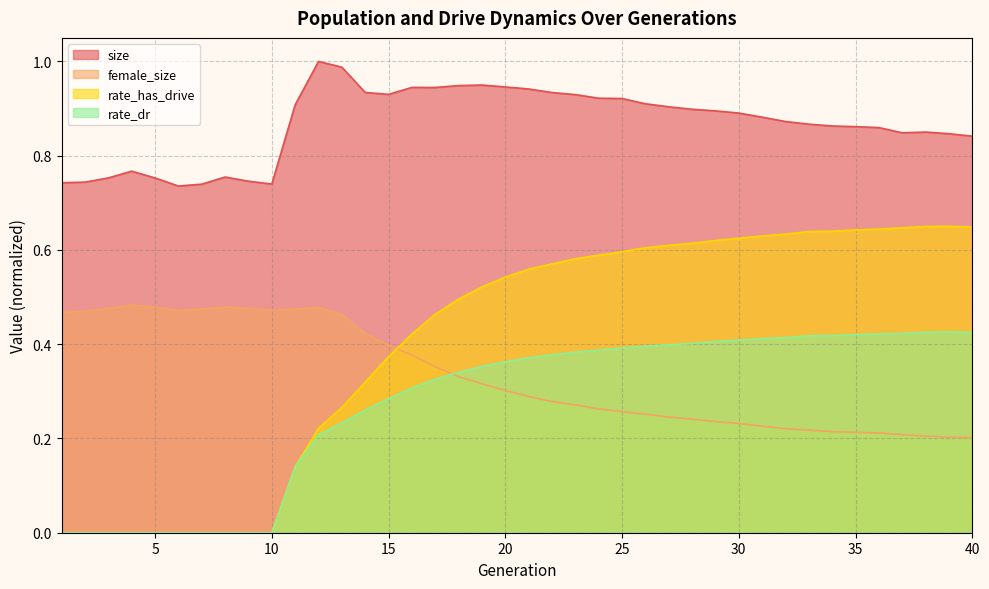

How many positive values does the rate_has_drive series have?

30